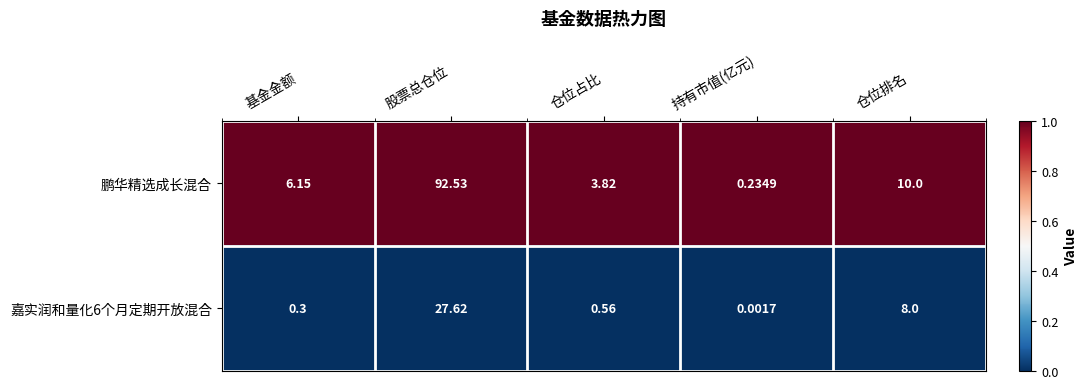

At 仓位排名, list the series in order from smallest to largest.

嘉实润和量化6个月定期开放混合, 鹏华精选成长混合